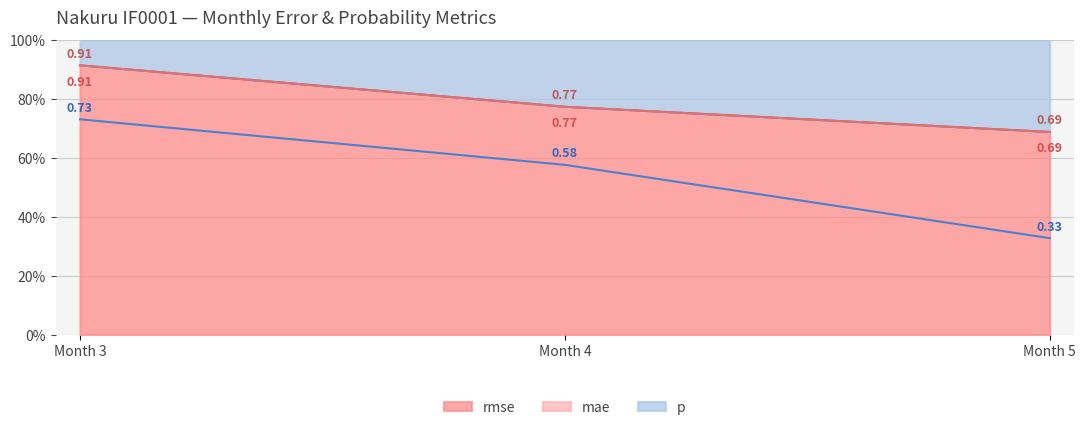

What is the minimum value for p?

0.3